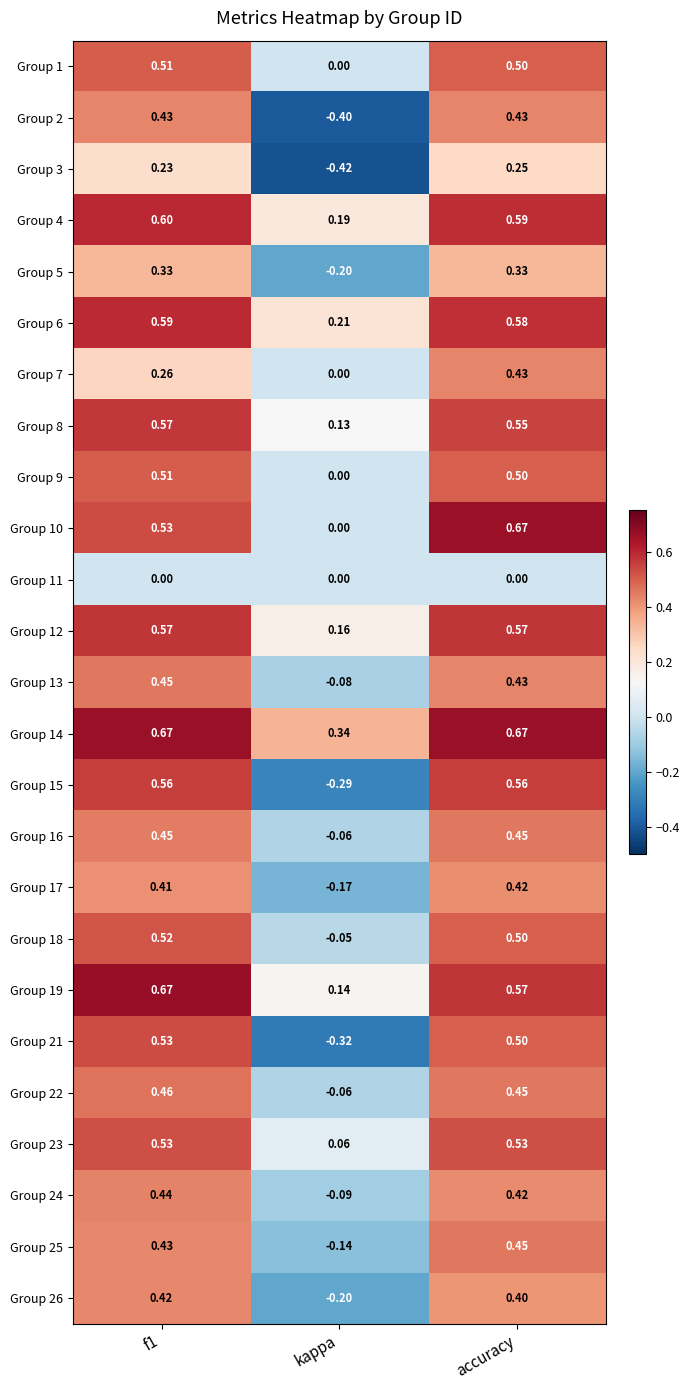

How many negative values does the Group 24 series have?

1